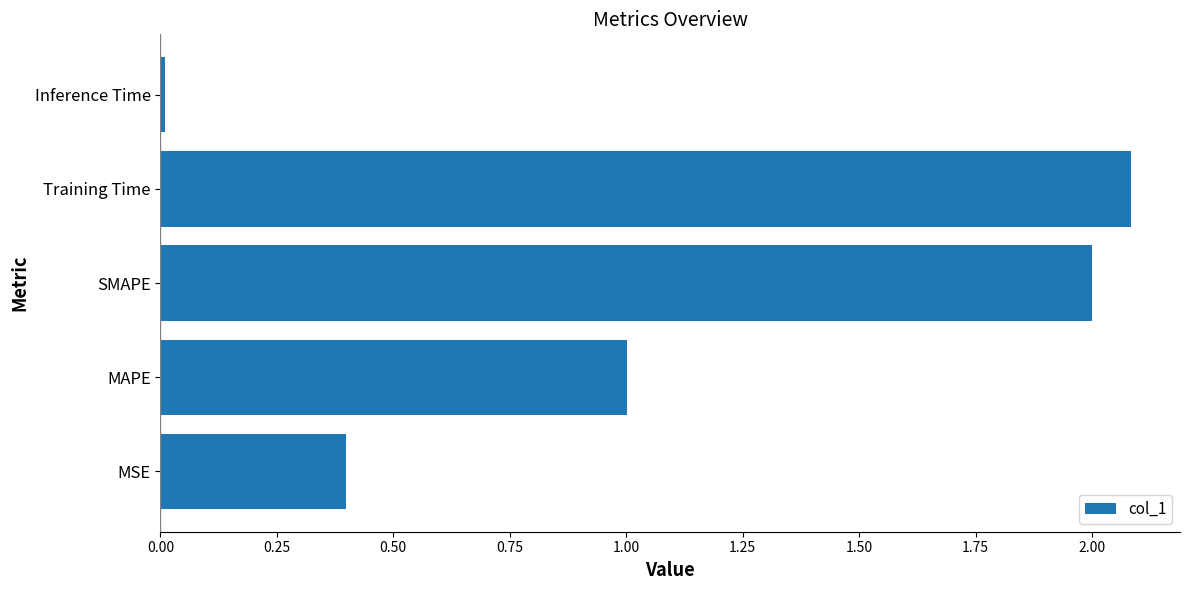

The chart shows a value of 0.2 at MAPE. True or false?

False